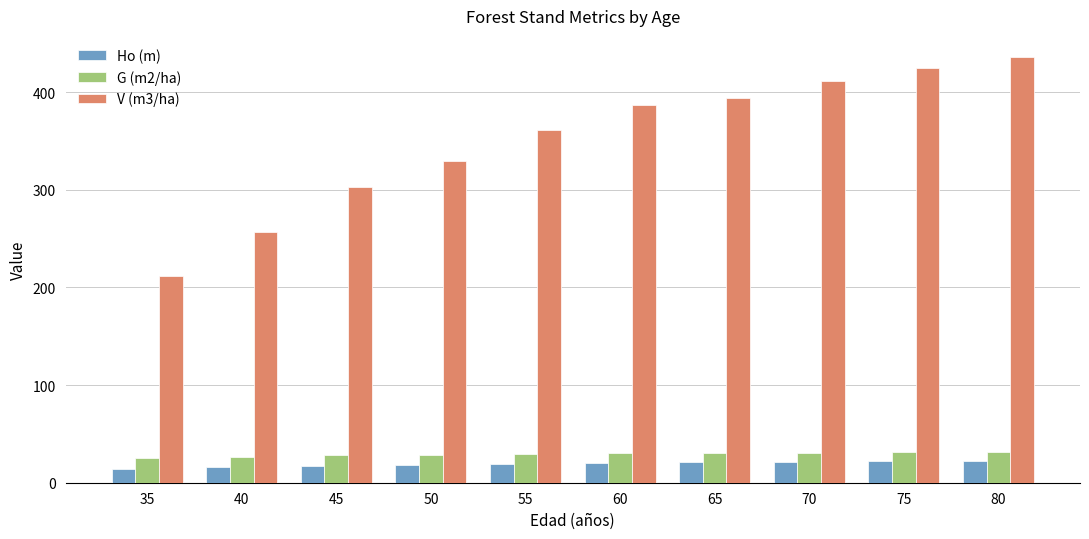

How many bars are there in each group?

3